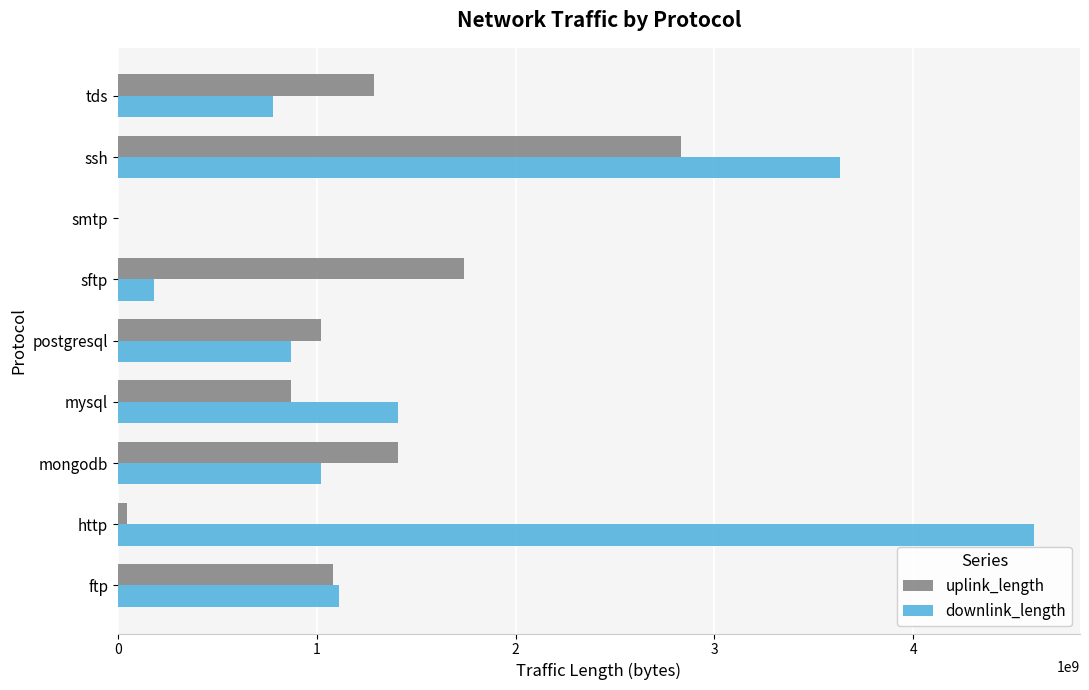

At which category does the chart reach its peak across all series?

http